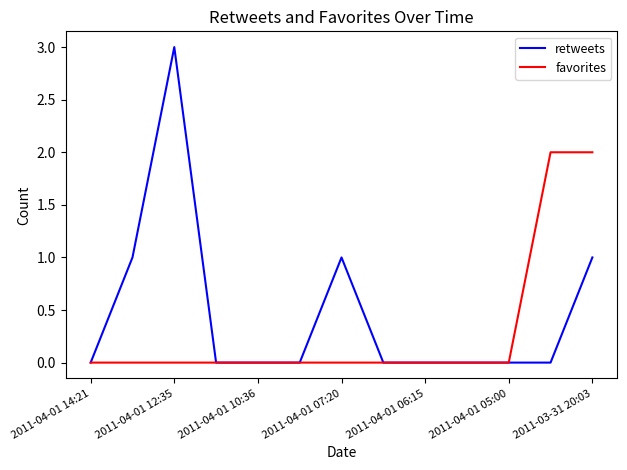

How many favorites values are between 0 and 1?

11